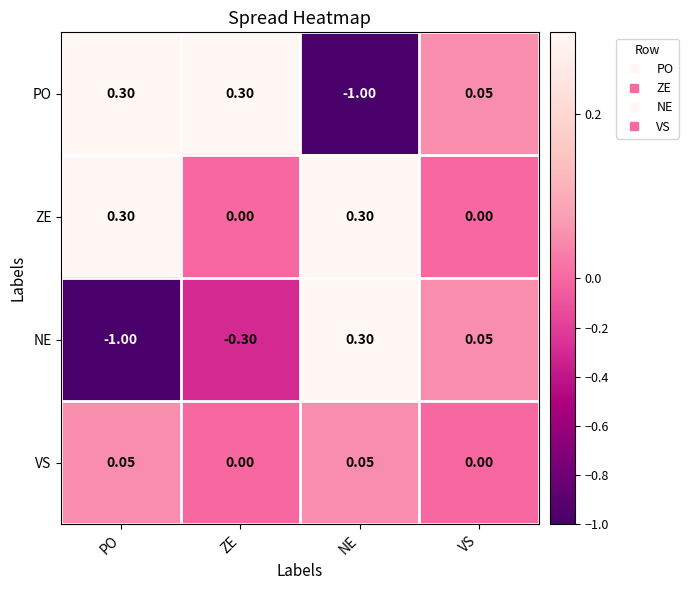

List the series in order of their overall mean, highest first.

ZE, VS, PO, NE